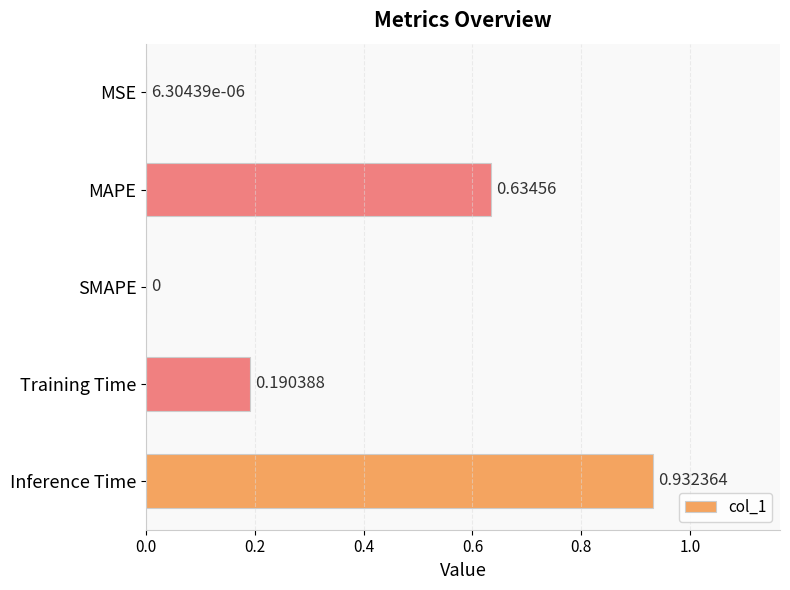

At which category does the chart reach its peak across all series?

Inference Time